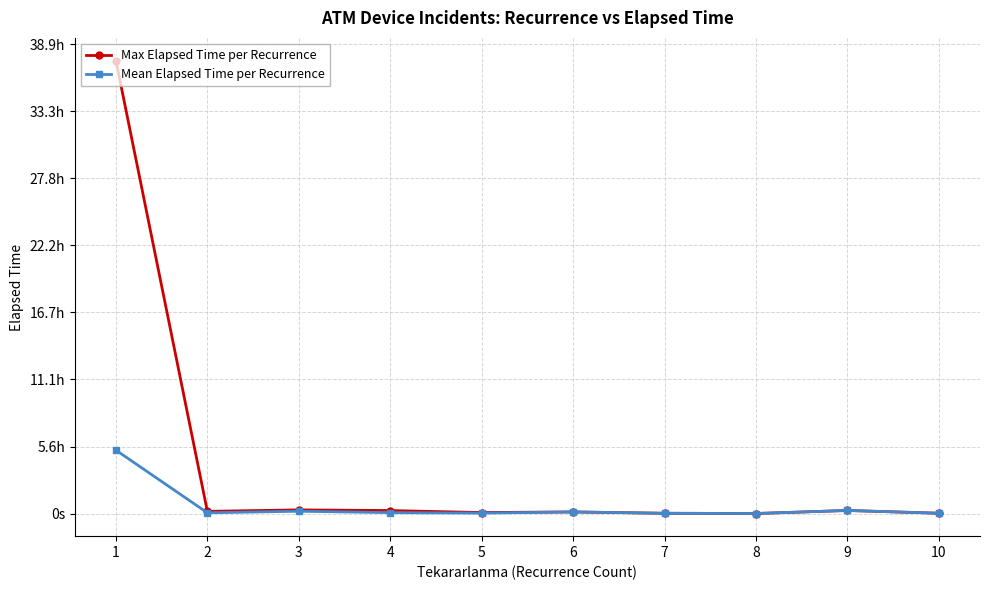

In Mean Elapsed Time per Recurrence, how many points are lower than both neighbors (excluding endpoints)?

3